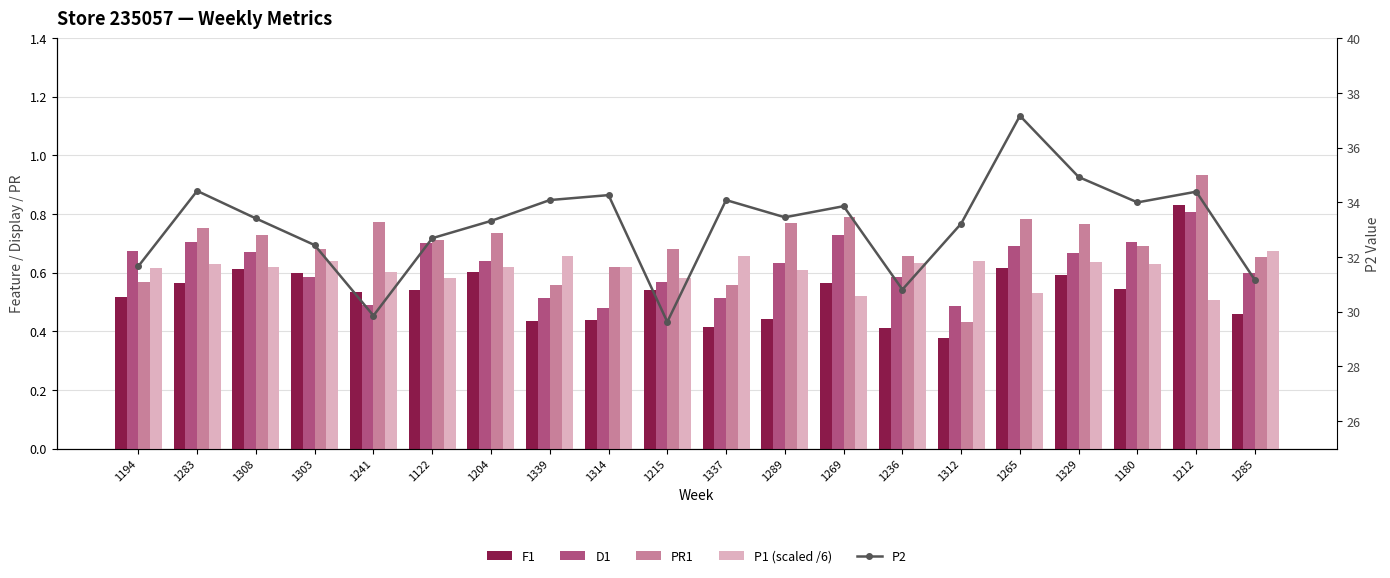

What is the label of the 4th bar from the left?

1303